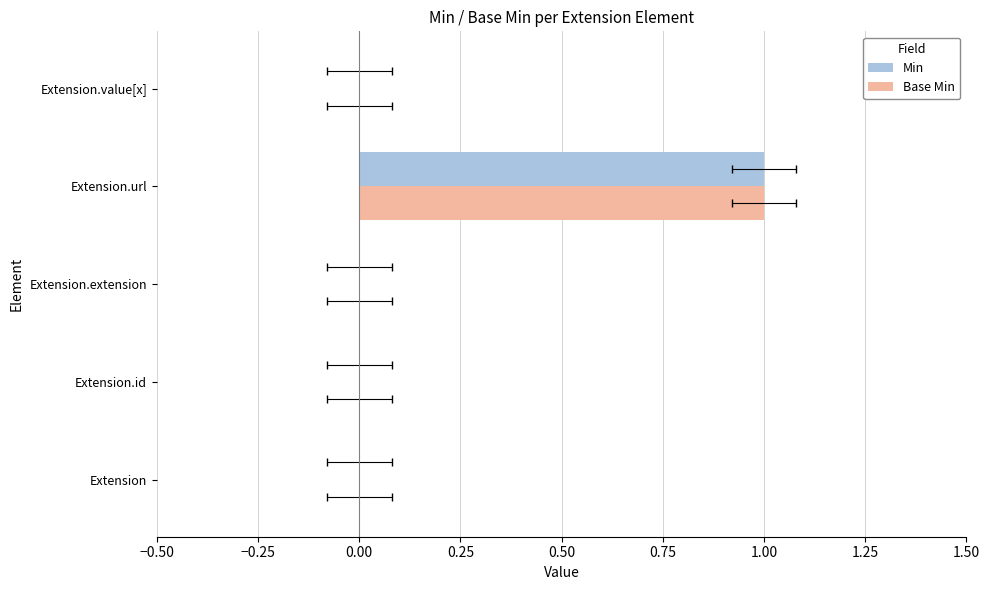

Is the value of Base Min at Extension.value[x] greater than the value of Min at Extension.value[x]?

No